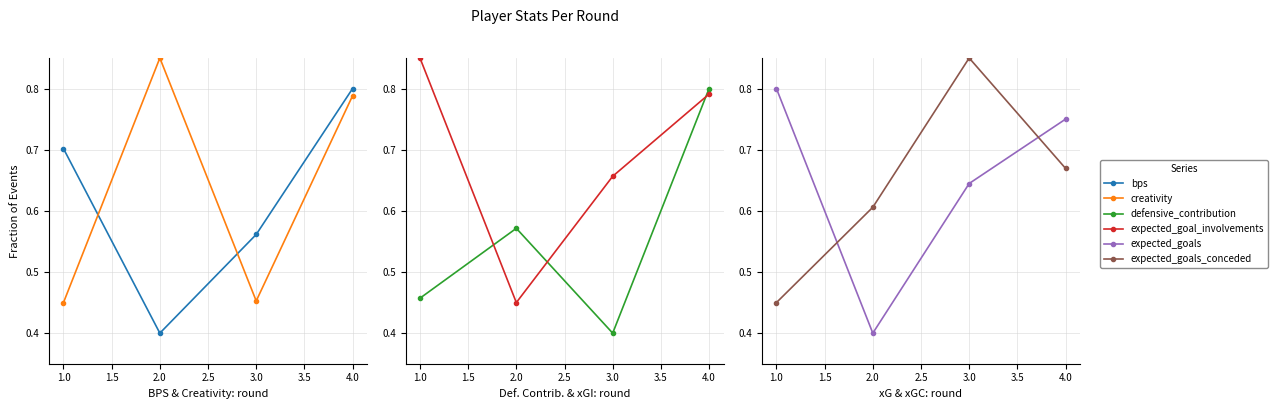

Is the value of defensive_contribution at 2.0 greater than the value of expected_goal_involvements at 4.0?

No